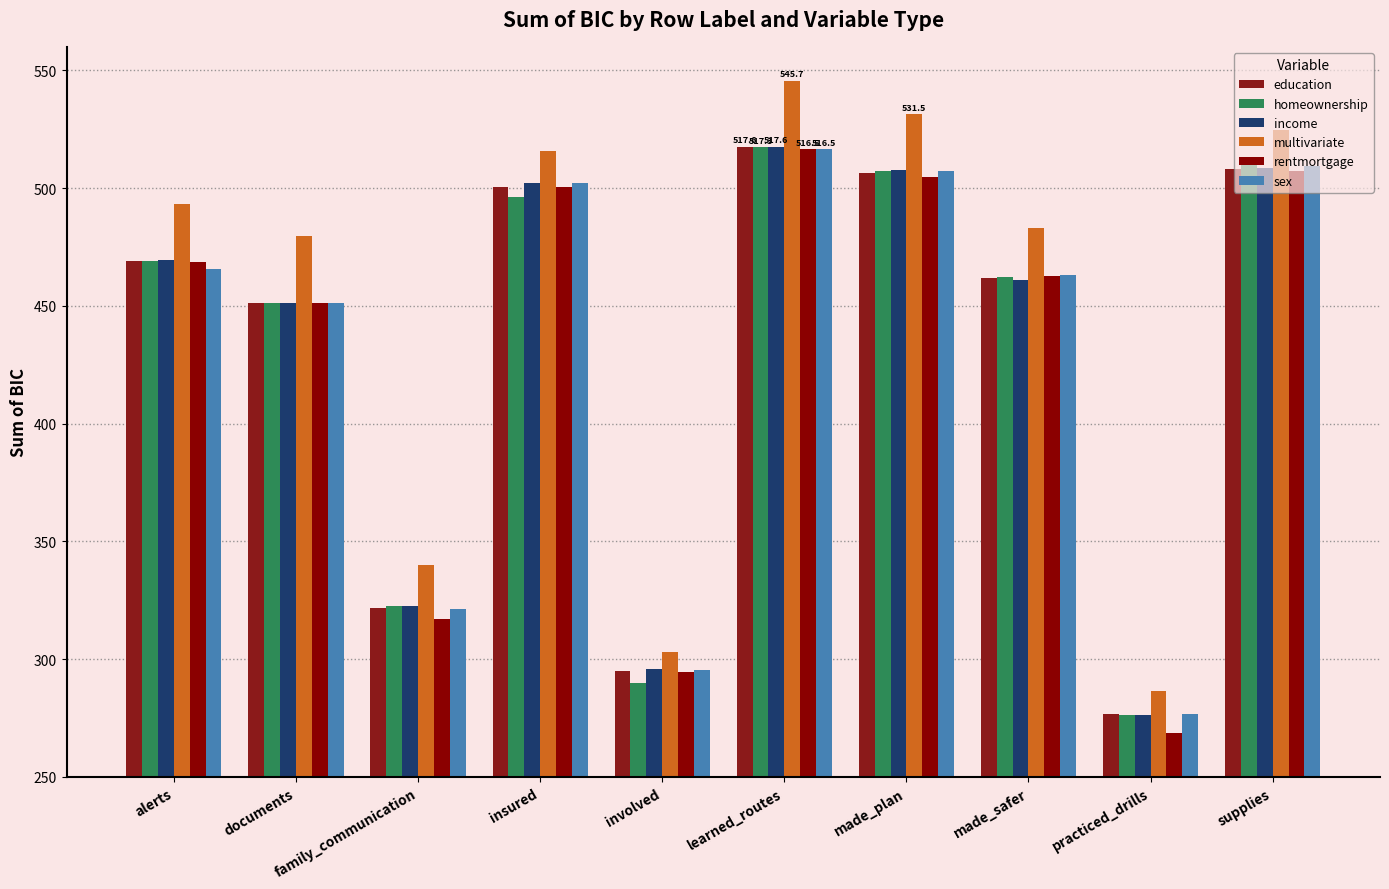

What is the minimum value shown in the chart?

268.6